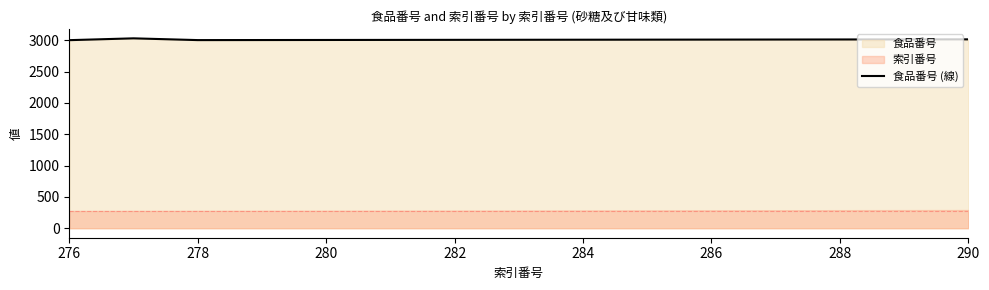

How many points are higher than both their immediate neighbors (excluding endpoints)?

1